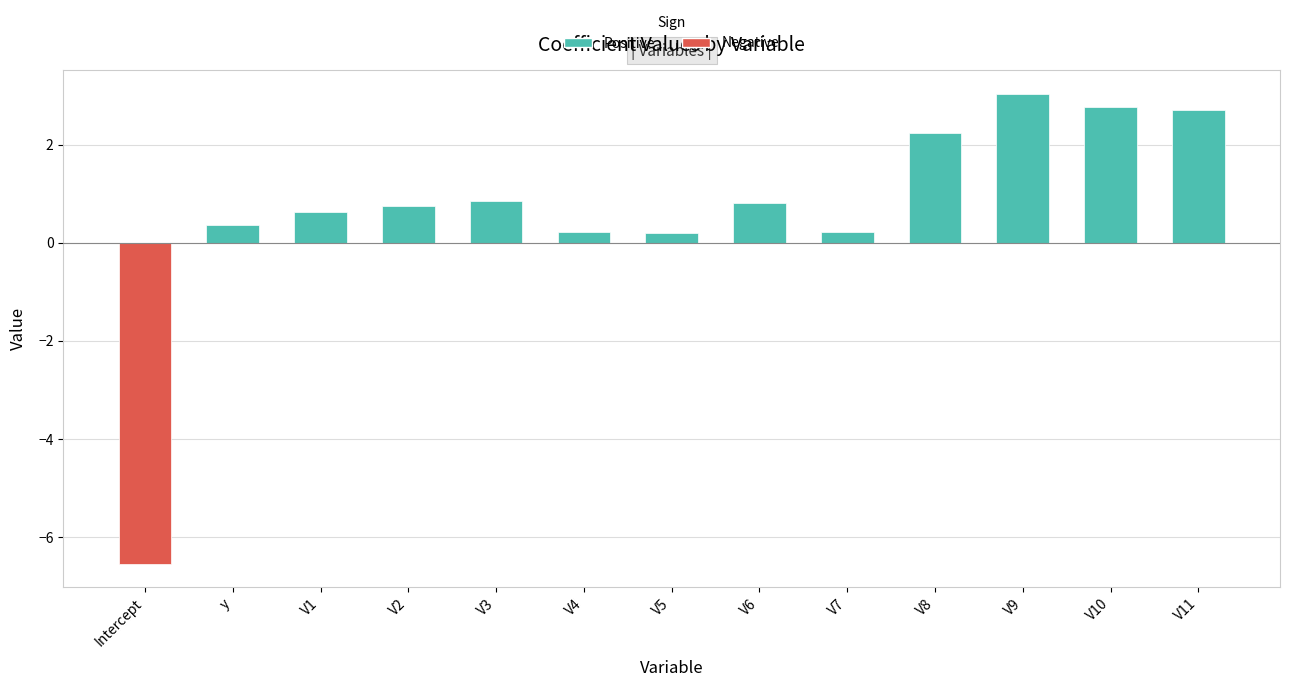

The value at V9 is 4.7. True or false?

False